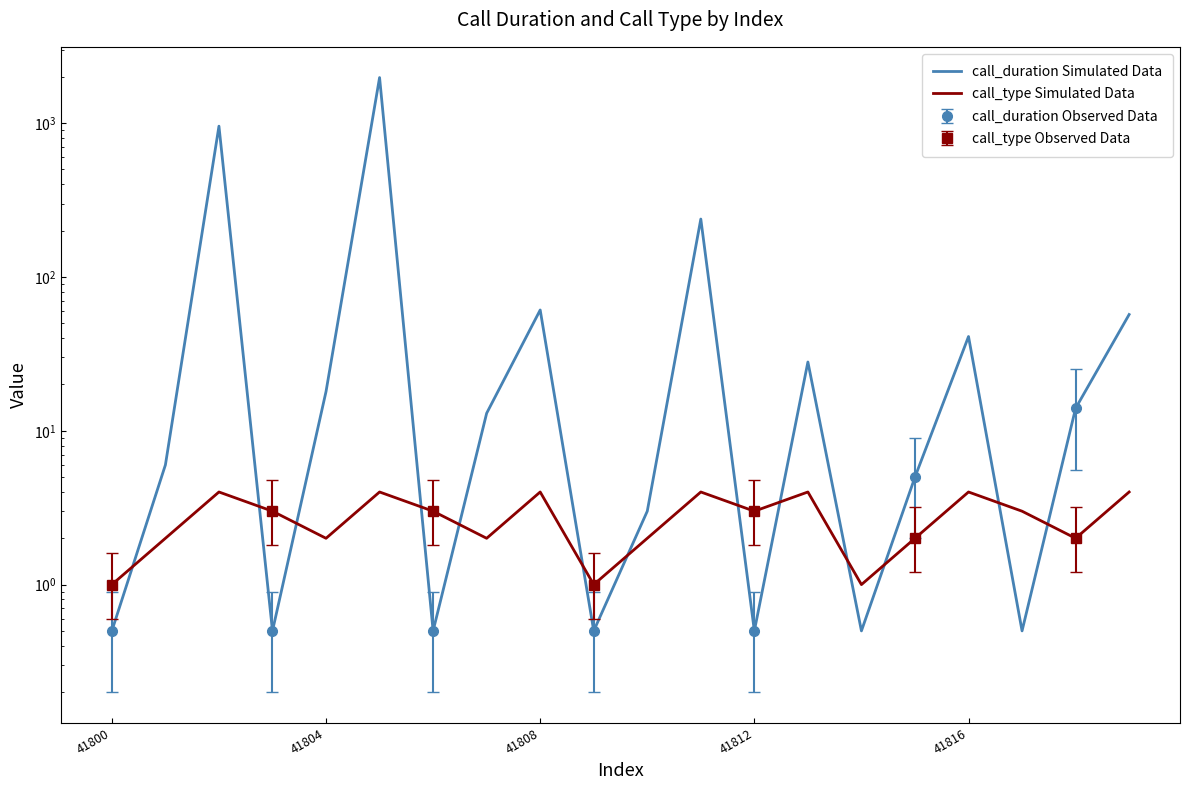

Which category has the highest value in the call_type Simulated Data series?

41808